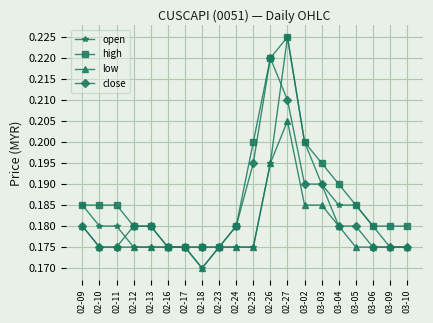

Does the chart have visible grid lines?

Yes